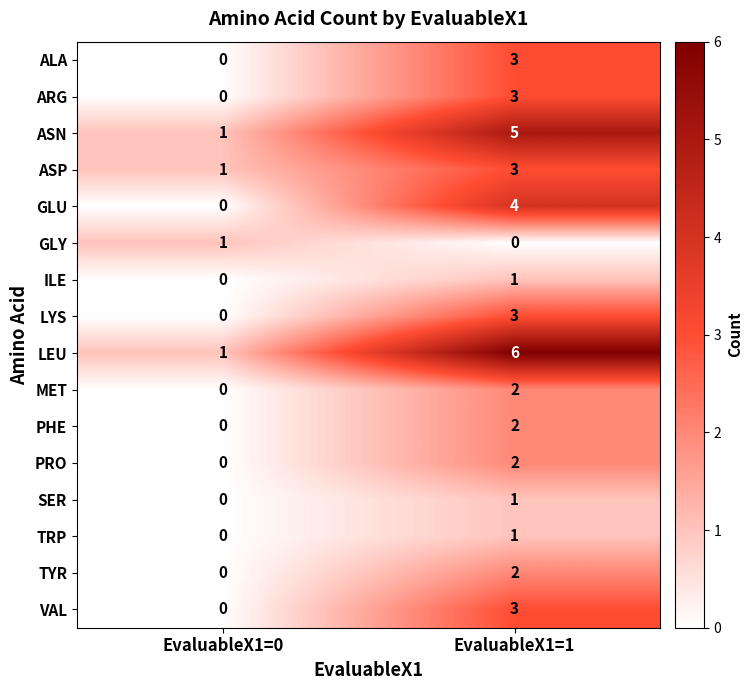

What is the difference between the highest and lowest values at EvaluableX1=1?

6